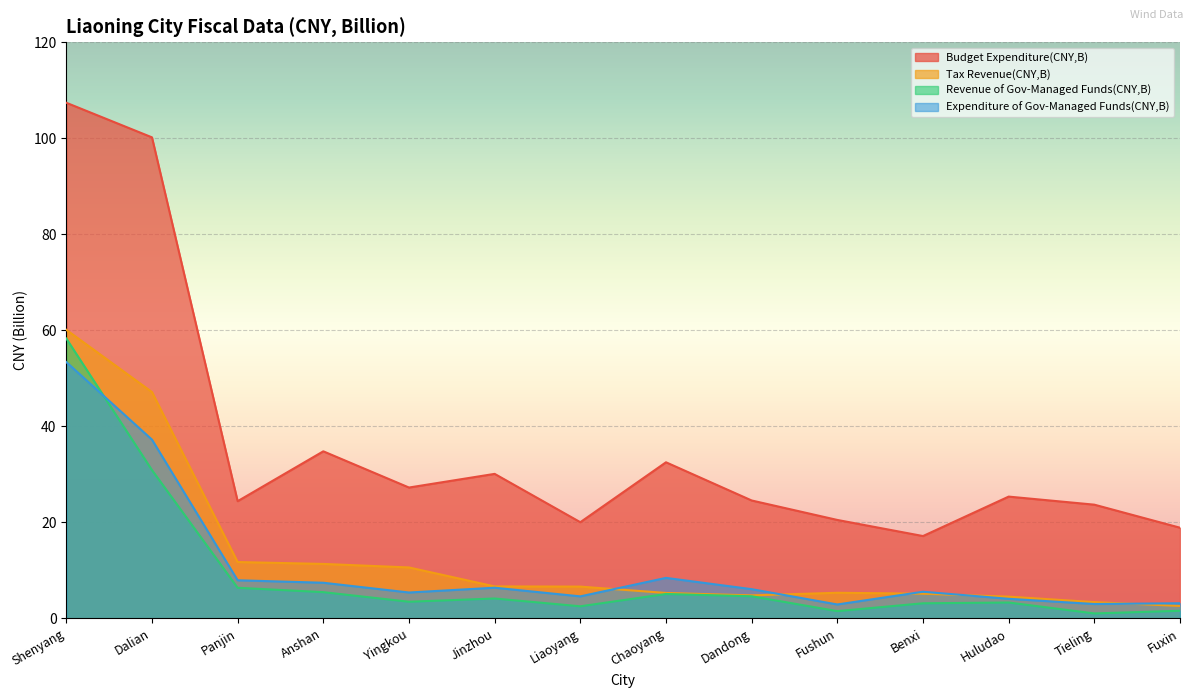

In Budget Expenditure(CNY,B), how many points are lower than both neighbors (excluding endpoints)?

4